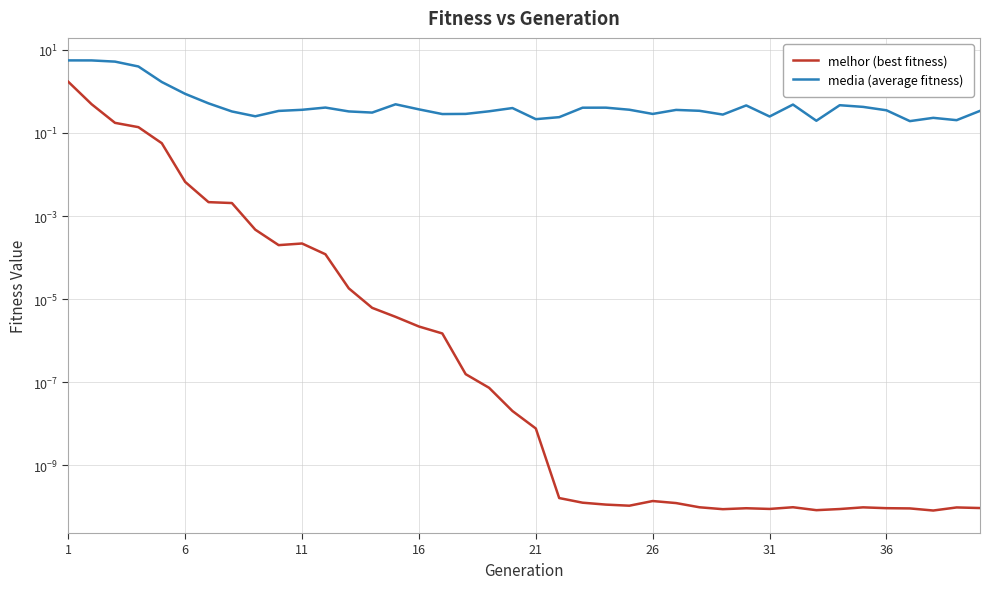

True or false: melhor (best fitness) and media (average fitness) intersect in this chart.

False